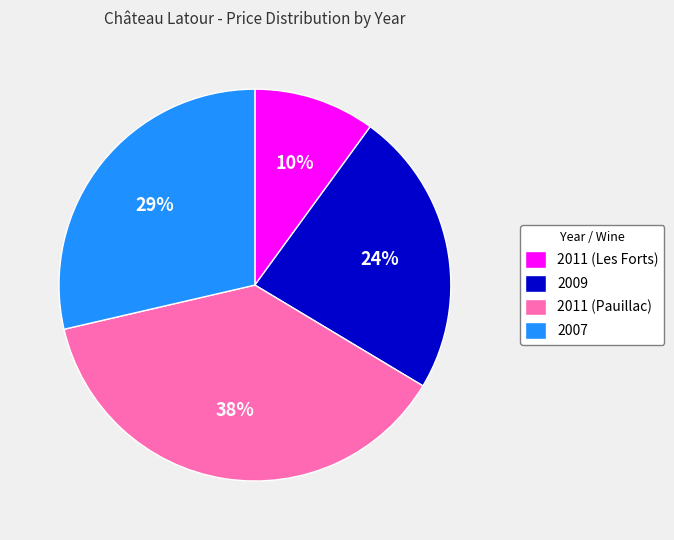

Is there a majority slice in this chart?

No